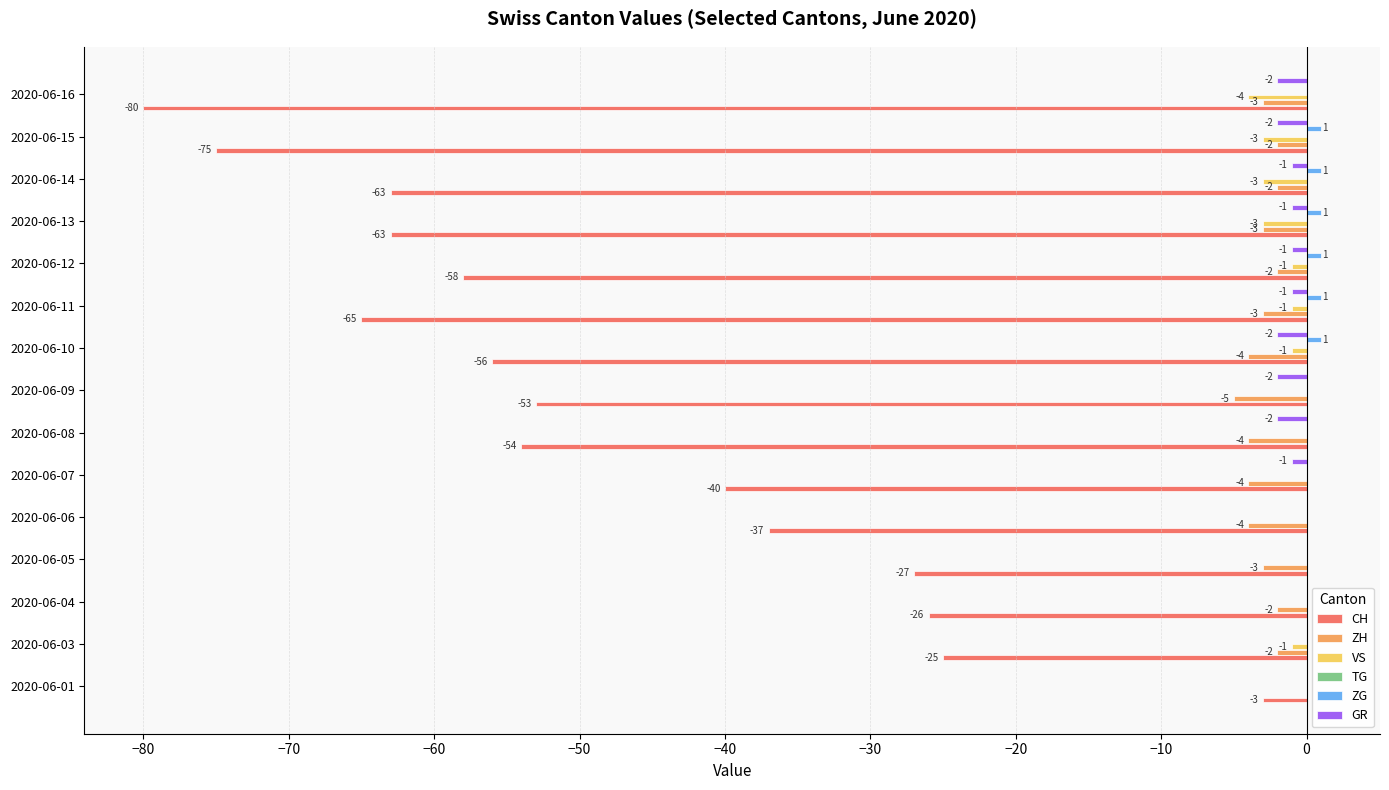

What are all the series names shown in the legend?

CH, ZH, VS, TG, ZG, GR